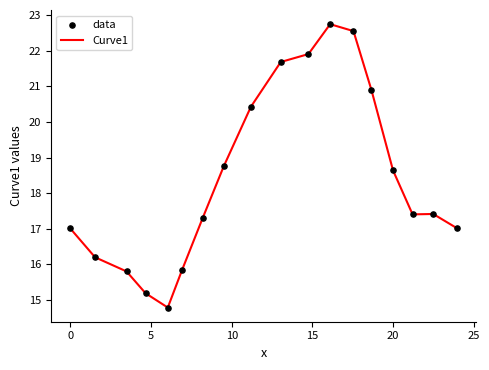

What is the greatest value displayed?

22.8